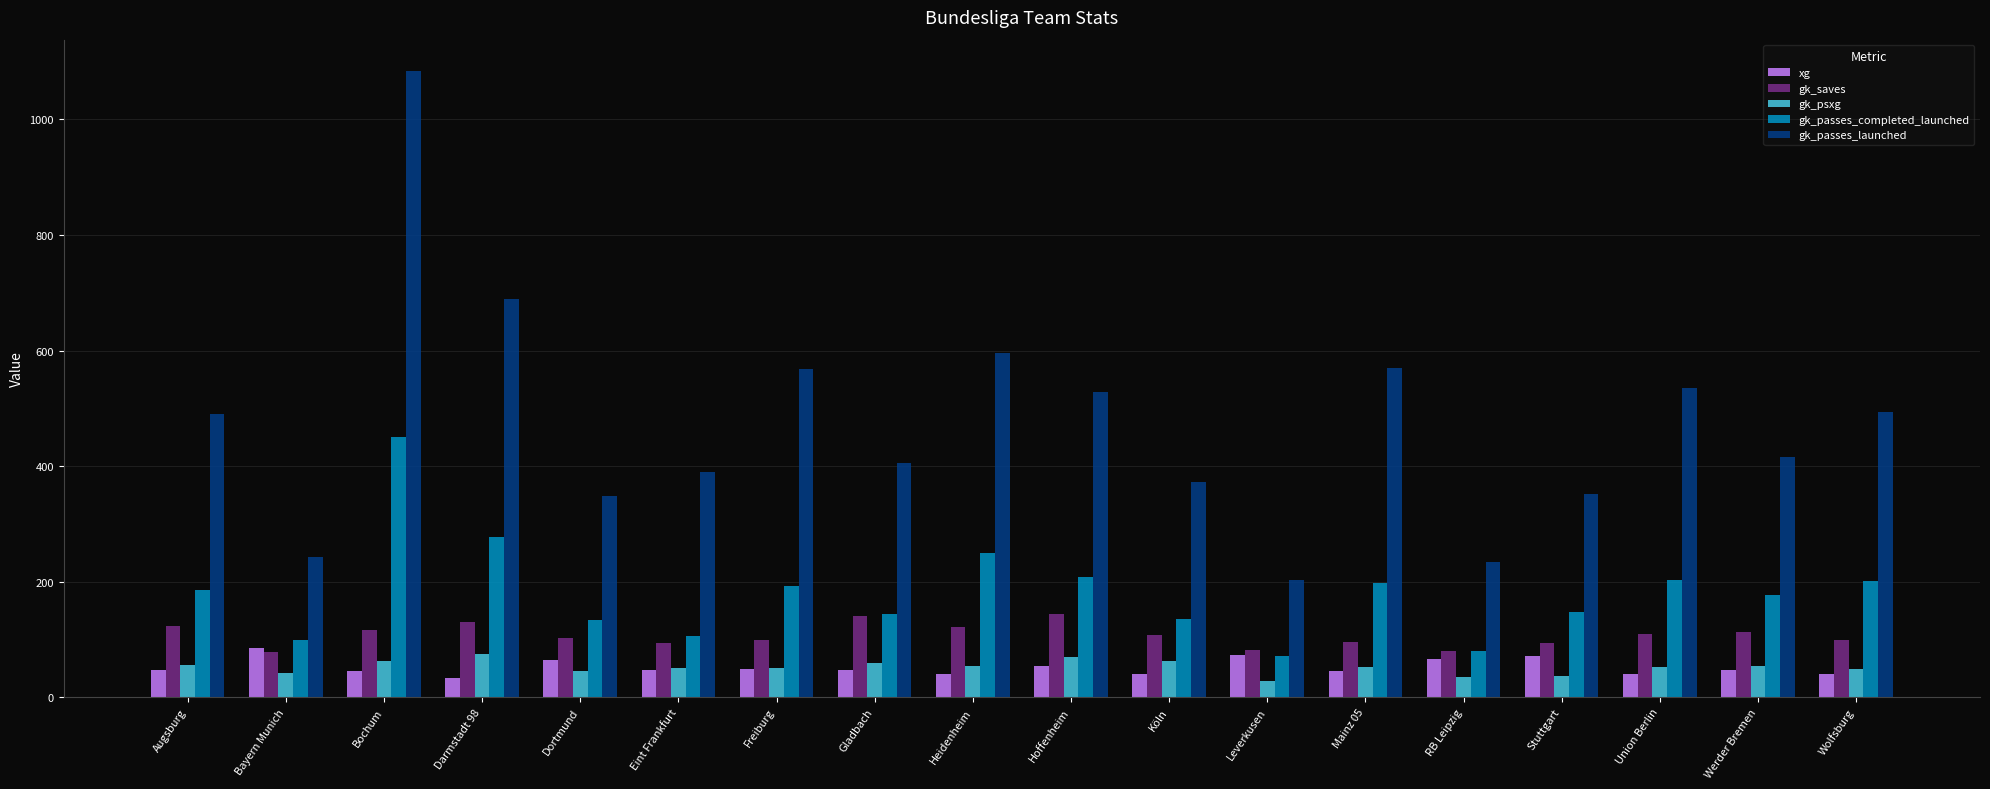

What is the difference between the highest and lowest values at Leverkusen?

174.1